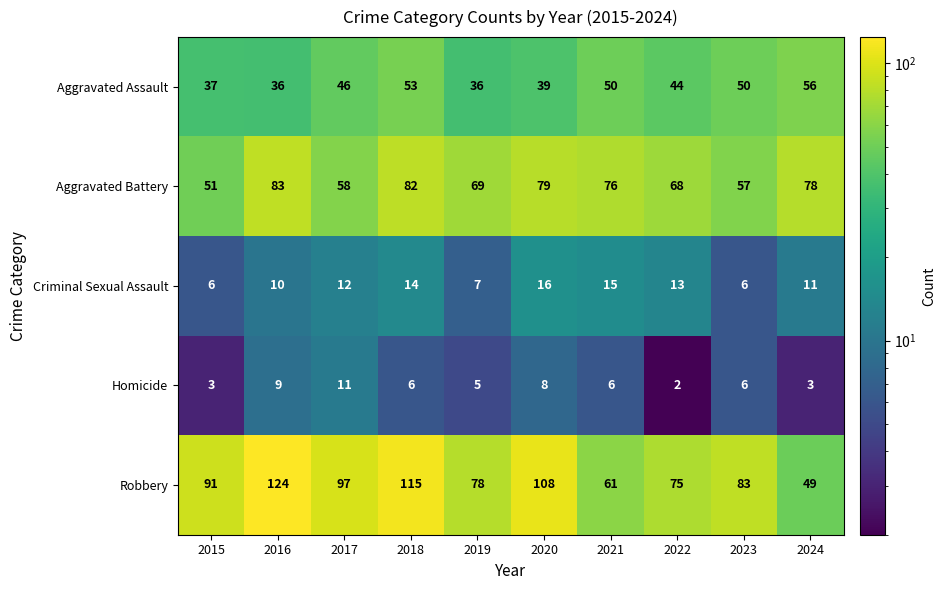

At 2020, list the series in order from largest to smallest.

Robbery, Aggravated Battery, Aggravated Assault, Criminal Sexual Assault, Homicide